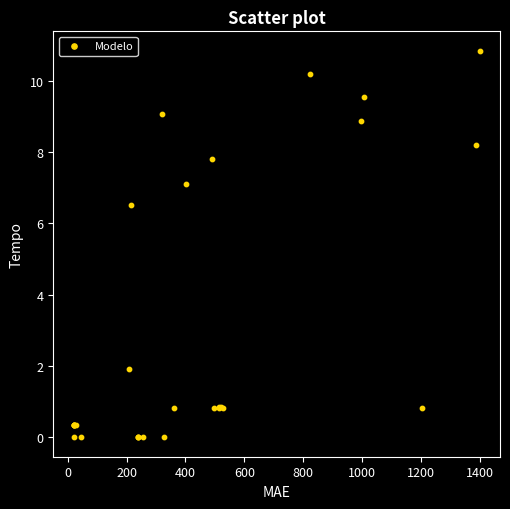

What Y value in the scatter plot is closest to 5?

6.5